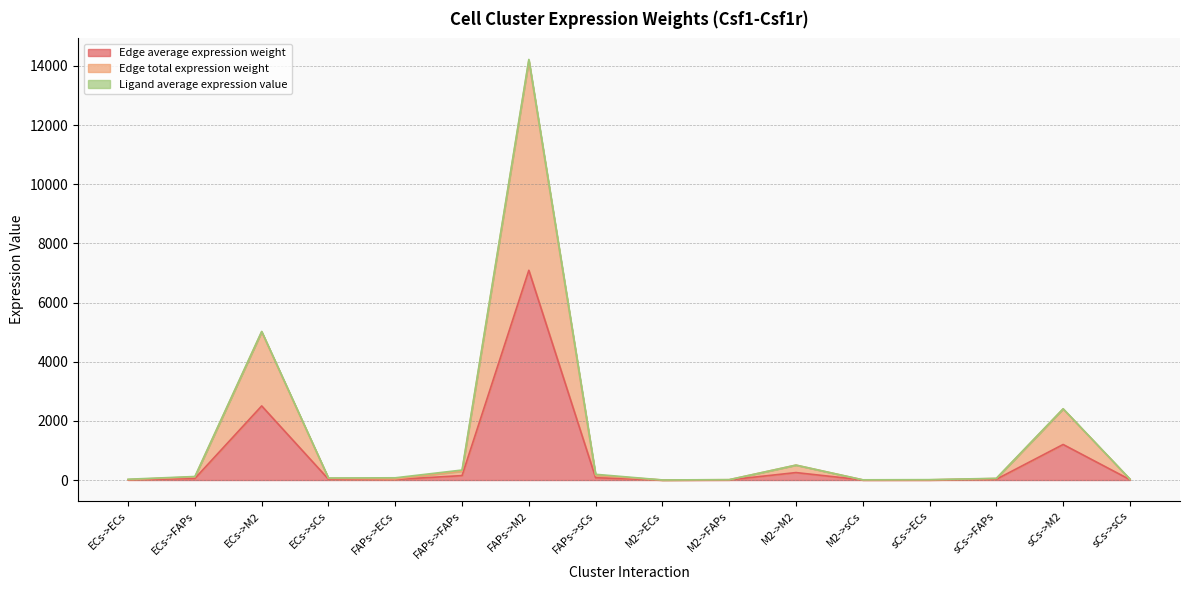

How many values in the Edge average expression weight series are below 27?

8